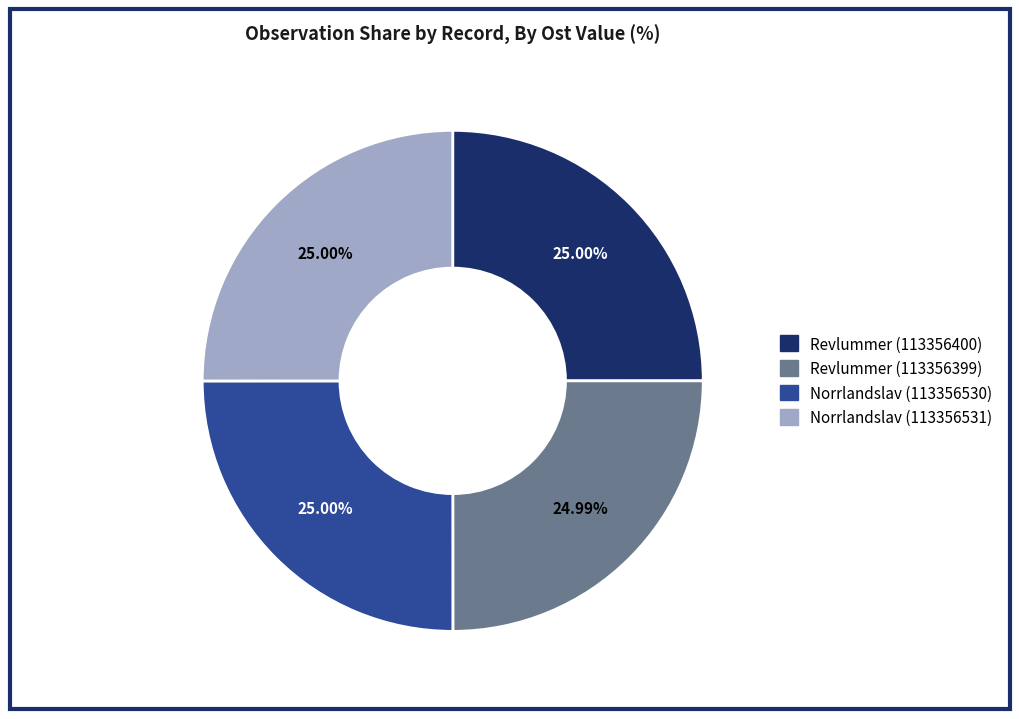

Does any single category account for the majority?

No